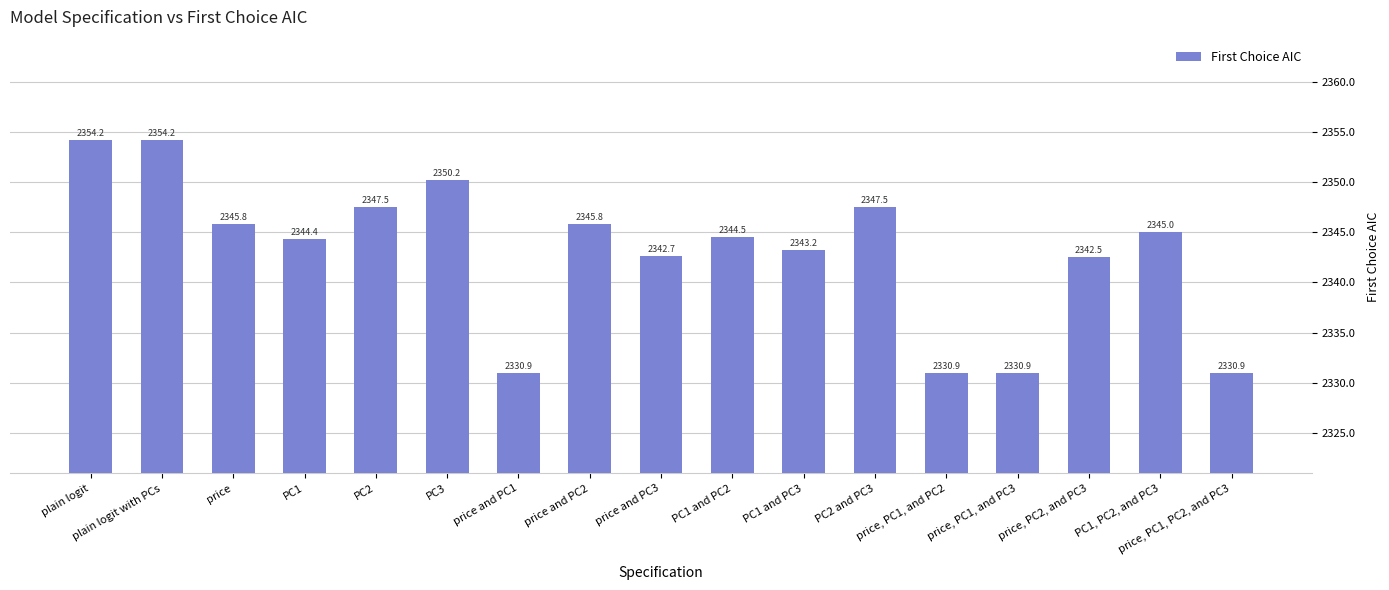

What is the ratio of the value at plain logit to the value at price, PC2, and PC3?

1.0